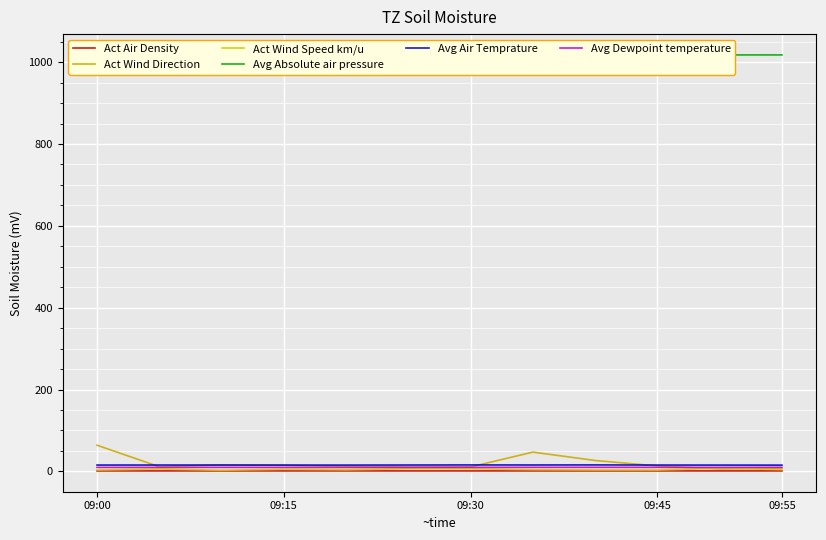

What are all the series names shown in the legend?

Act Air Density, Act Wind Direction, Act Wind Speed km/u, Avg Absolute air pressure, Avg Air Temprature, Avg Dewpoint temperature